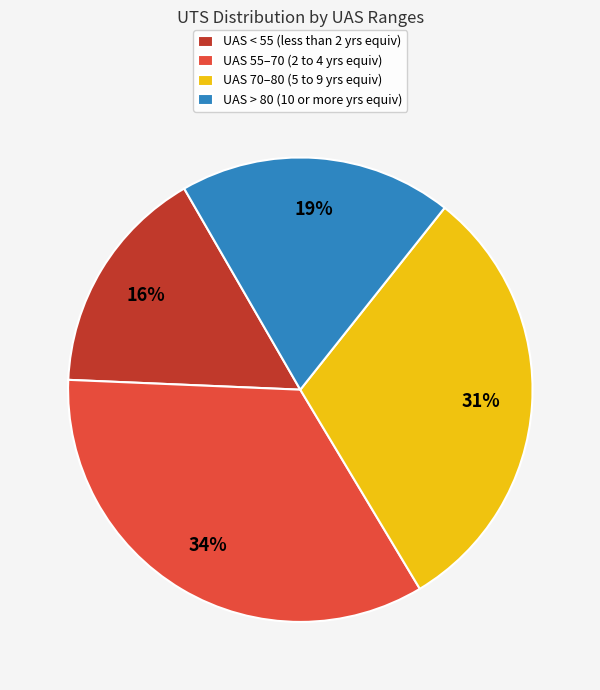

Rank the categories by value from highest to lowest.

UAS 55–70 (2 to 4 yrs equiv), UAS 70–80 (5 to 9 yrs equiv), UAS > 80 (10 or more yrs equiv), UAS < 55 (less than 2 yrs equiv)